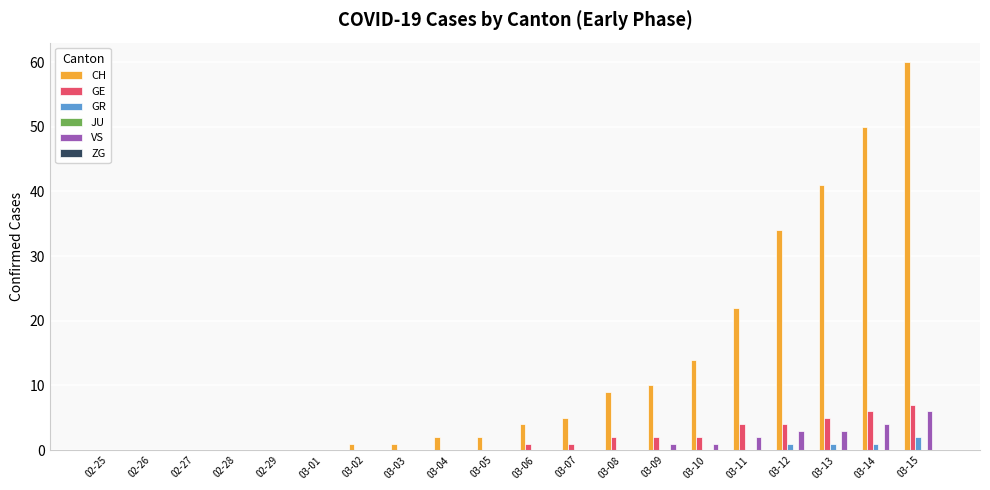

How many categories are shown in the chart?

20